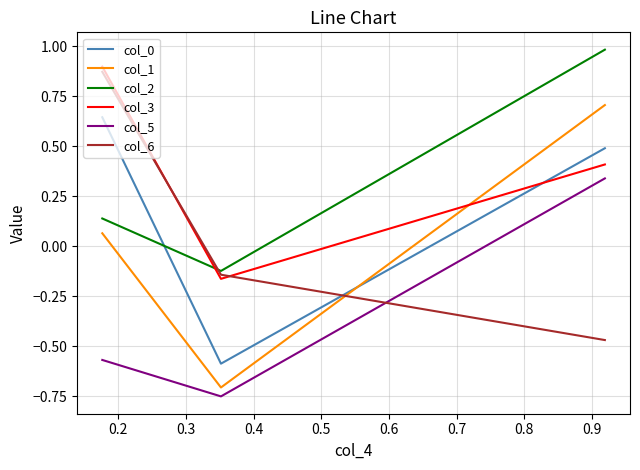

What is the maximum value shown in the chart?

1.0